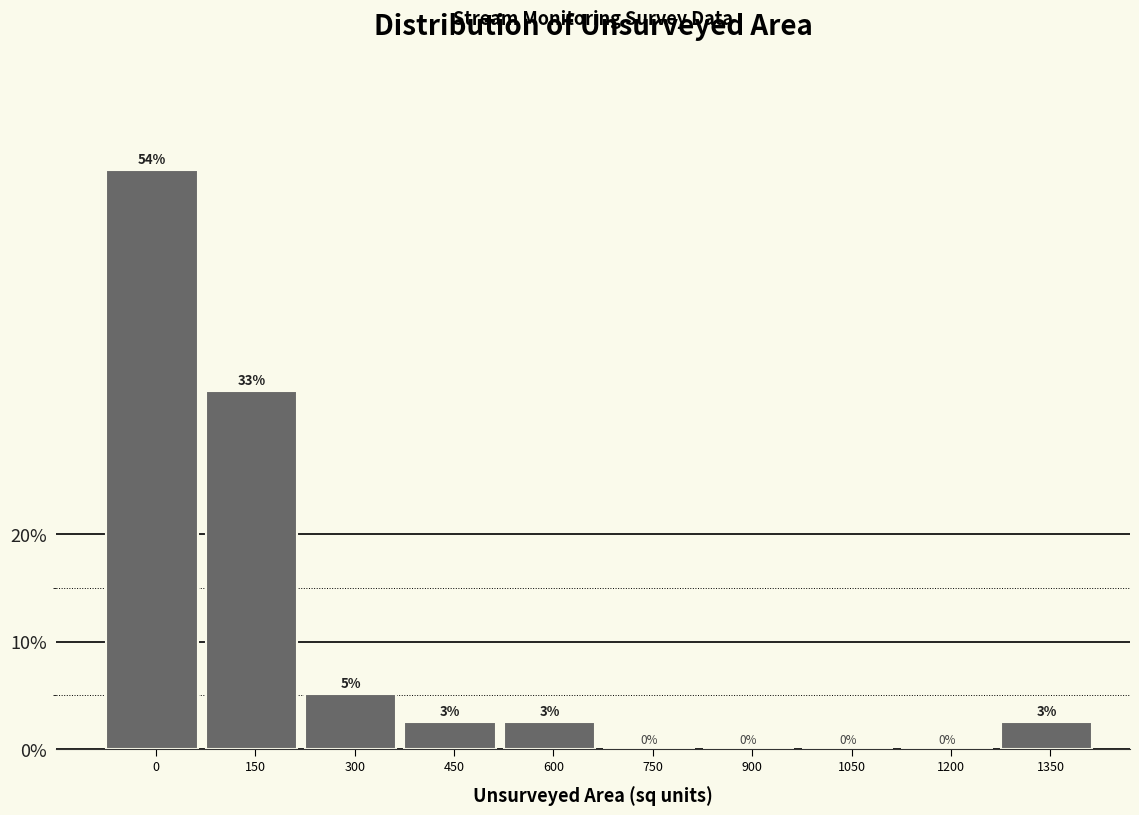

Between 600 and 1200, which is larger?

600